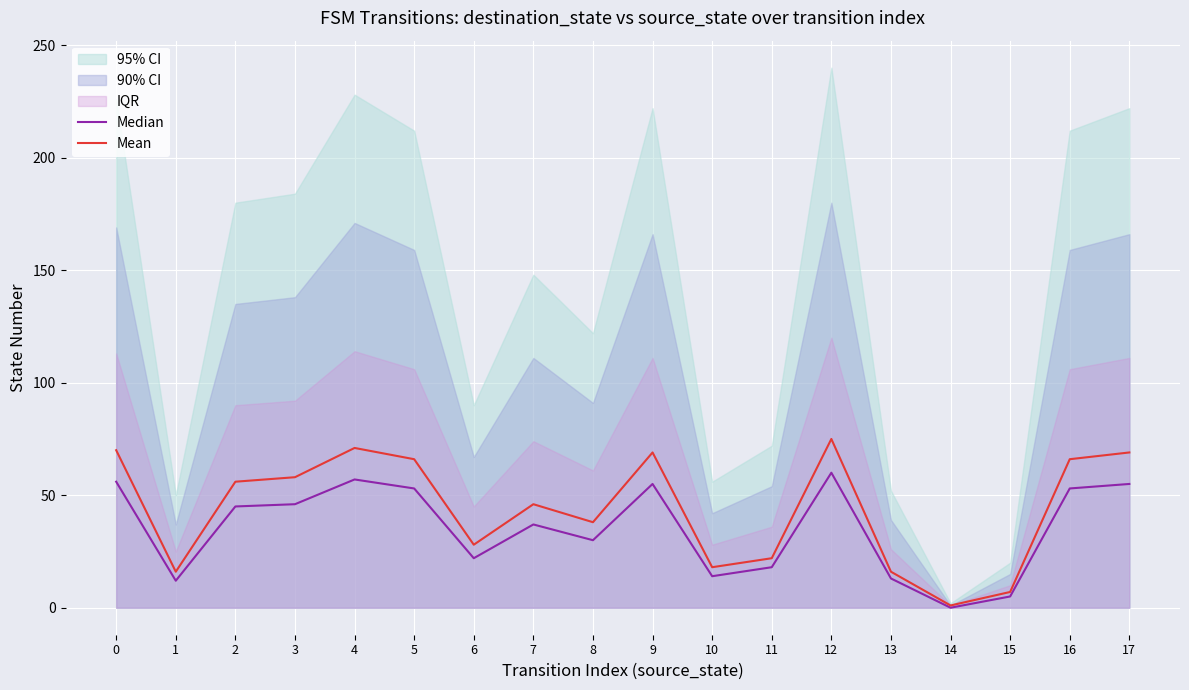

Reading right to left, extract all data points from this chart.

Median: 17=55	16=53	15=5	14=0	13=13	12=60	11=18	10=14	9=55	8=30	7=37	6=22	5=53	4=57	3=46	2=45	1=12	0=56
Mean: 17=69	16=66	15=7	14=1	13=16	12=75	11=22	10=18	9=69	8=38	7=46	6=28	5=66	4=71	3=58	2=56	1=16	0=70